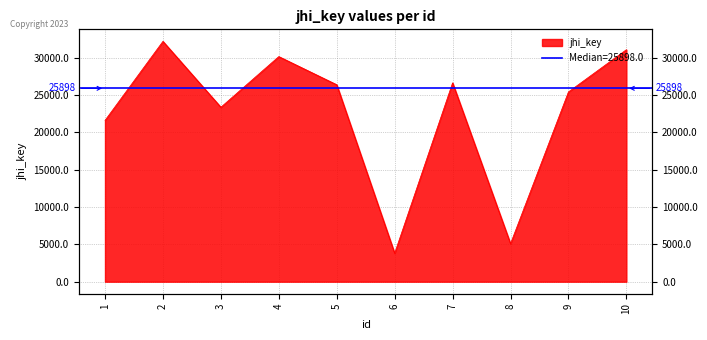

How many data points are less than 26378?

5